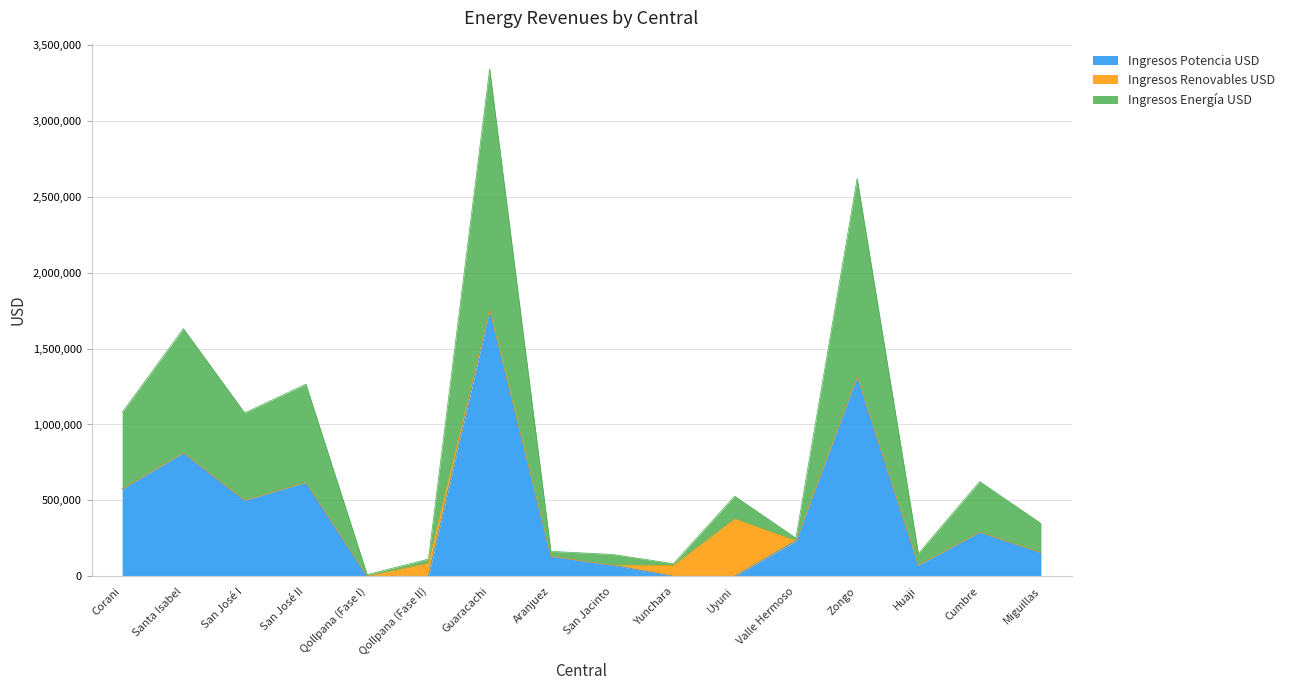

Where is Ingresos Potencia USD nearest to the value 877593?

Santa Isabel